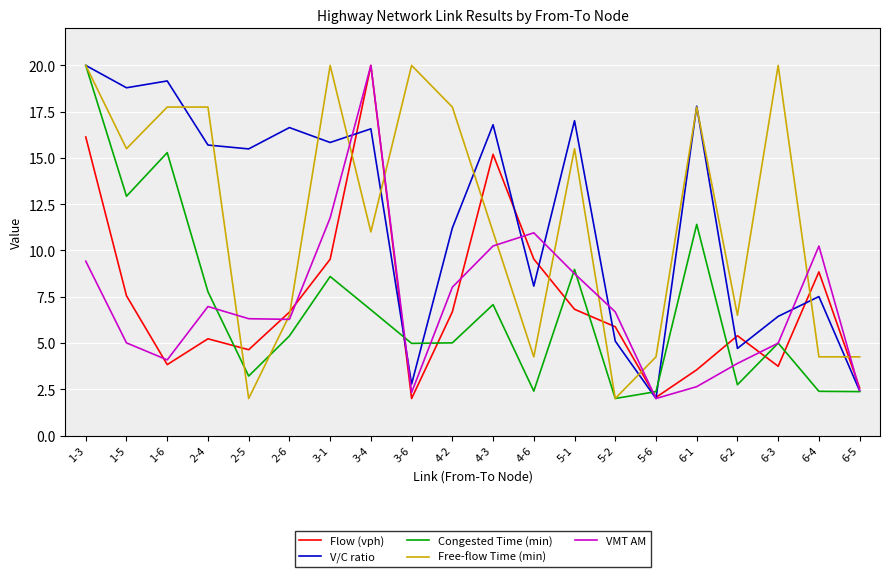

Where is the first local maximum for Flow (vph)?

2-4